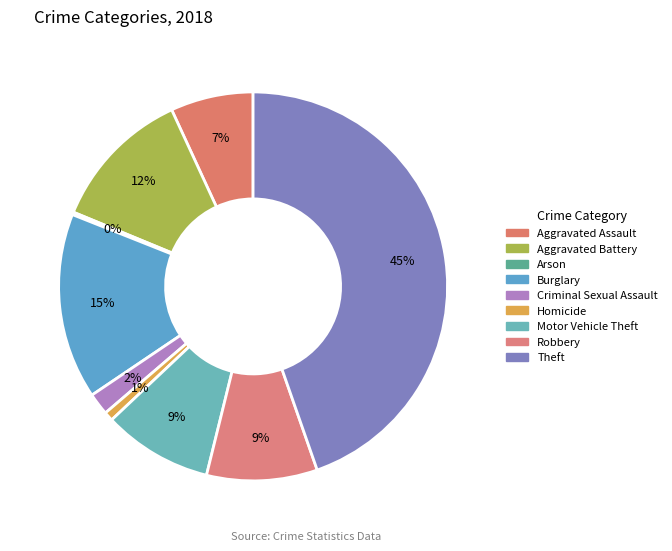

To the nearest percent, what percentage of the pie is Criminal Sexual Assault?

2%